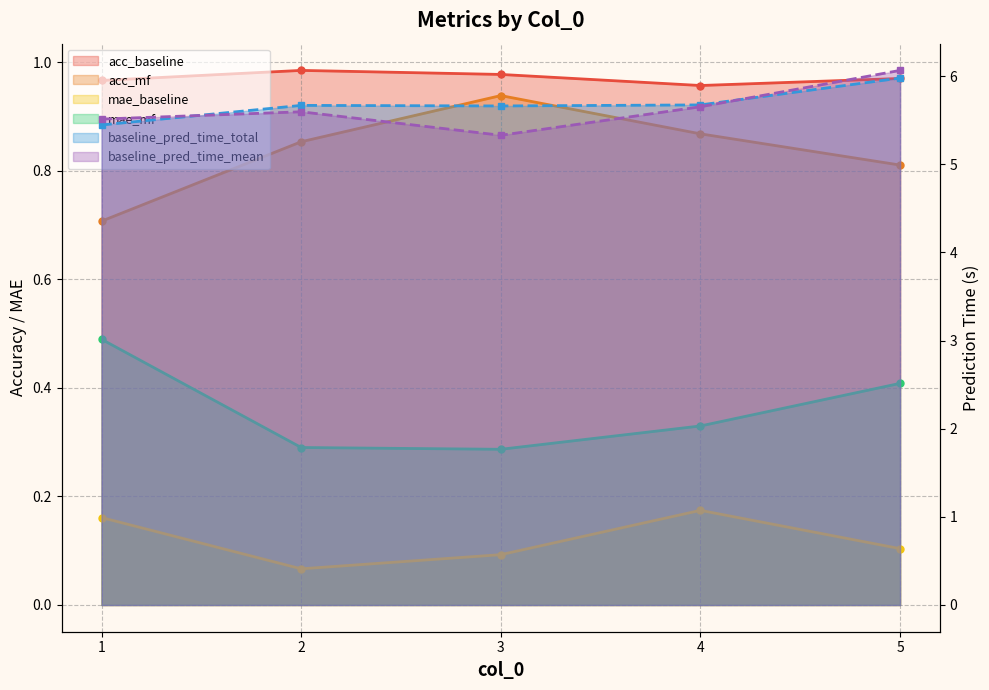

True or false: baseline_pred_time_total and baseline_pred_time_mean intersect in this chart.

True